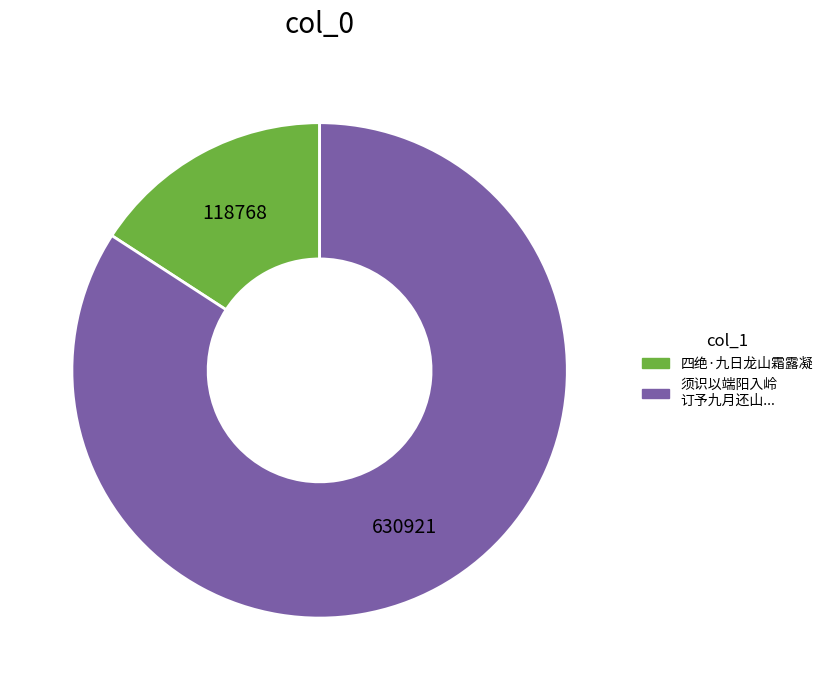

Is there a majority slice in this chart?

Yes